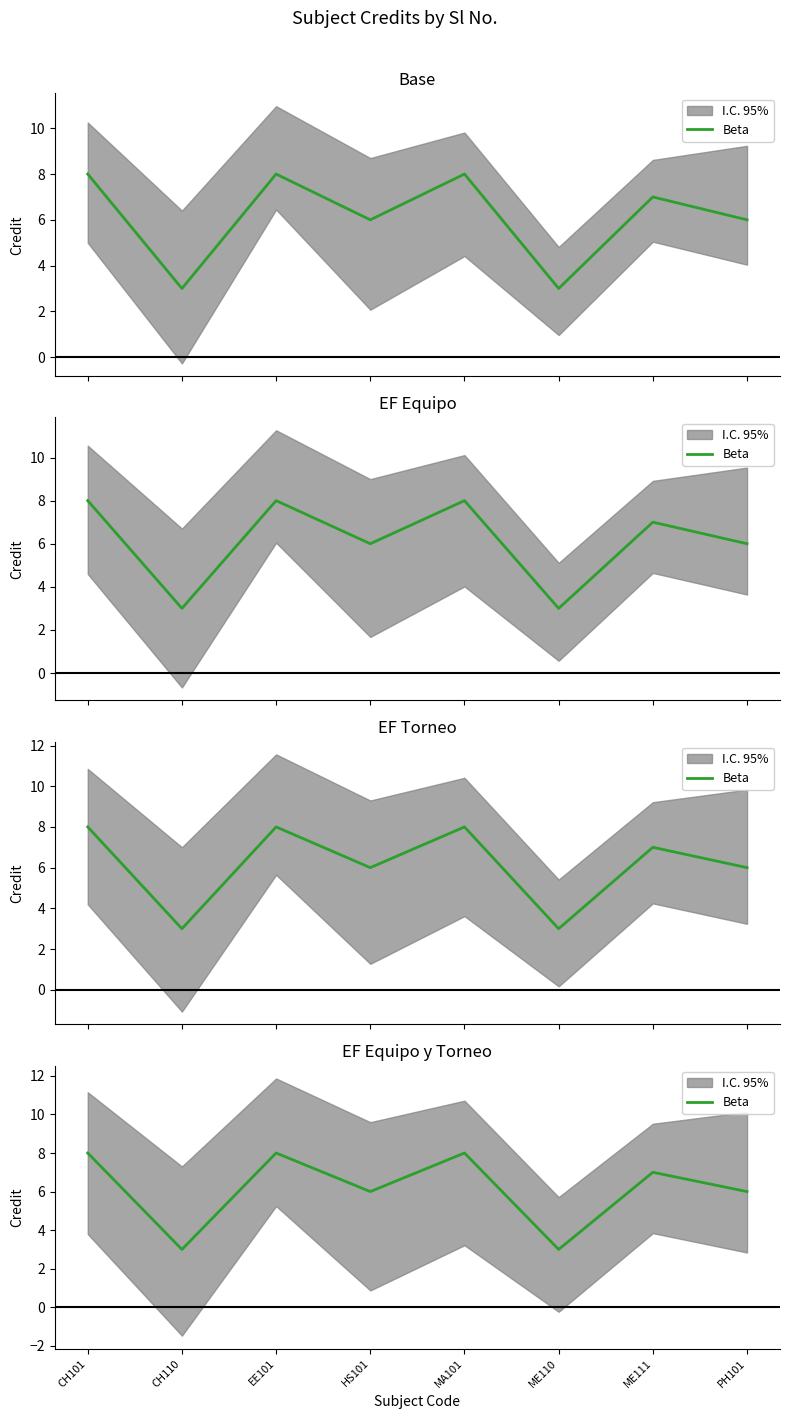

What value does the data have at ME110?

3